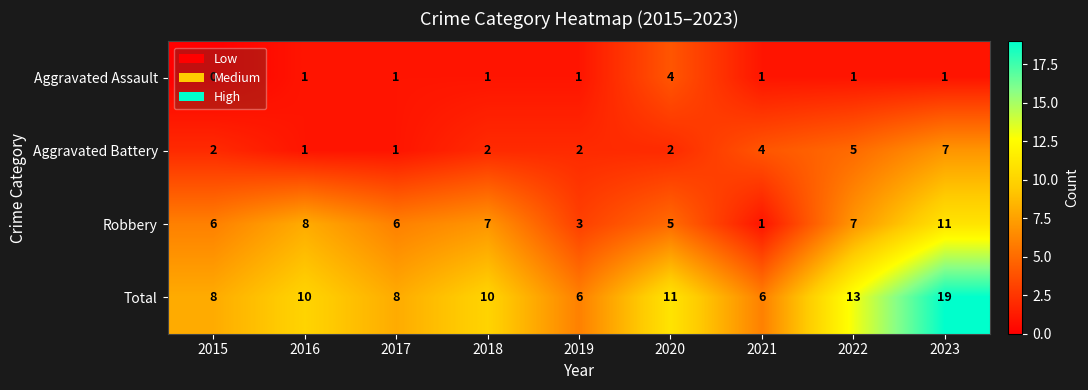

How many distinct data groups are displayed?

4